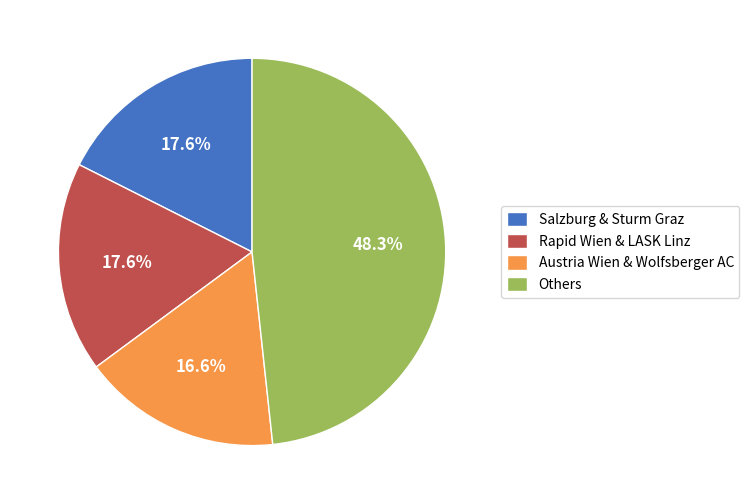

Does Rapid Wien & LASK Linz represent more than half of the total?

No